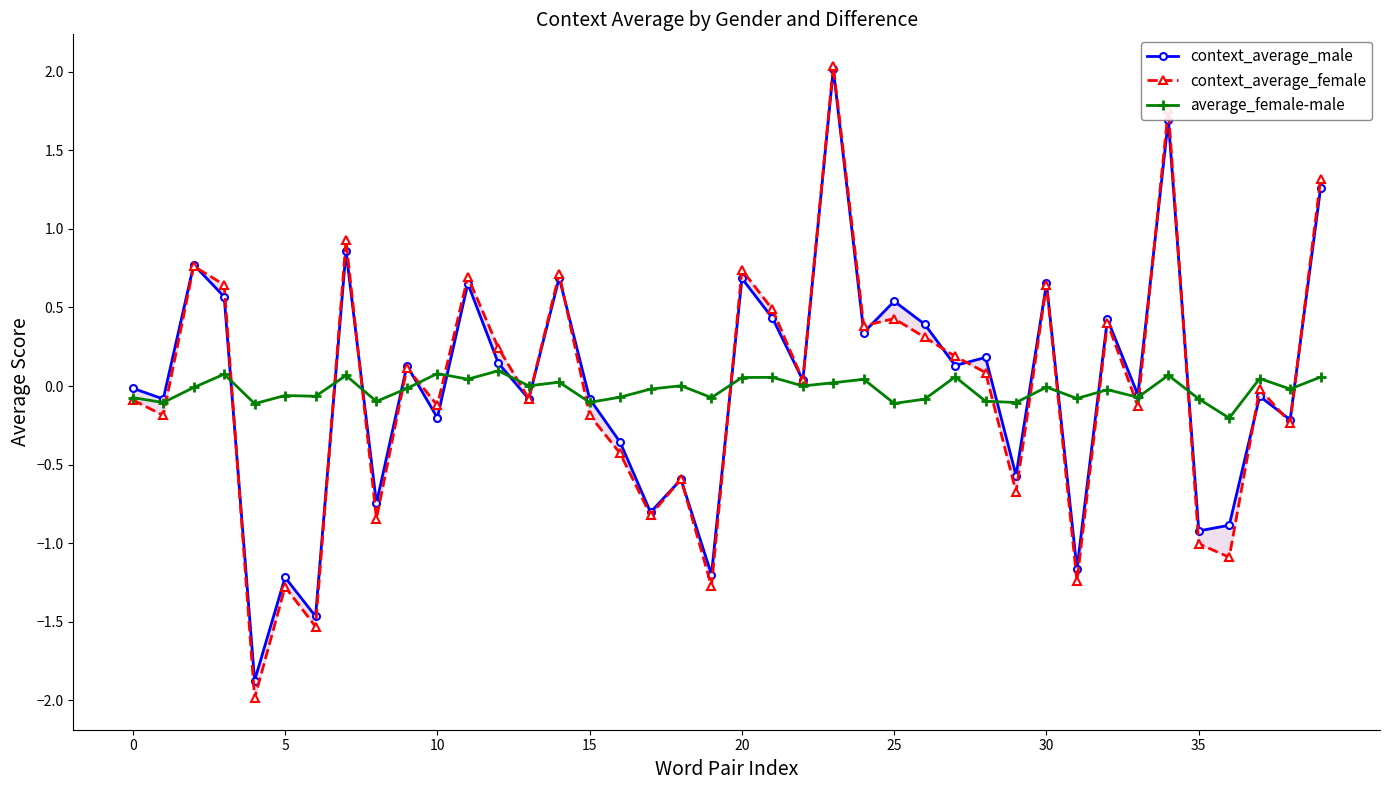

Does the chart have visible grid lines?

No